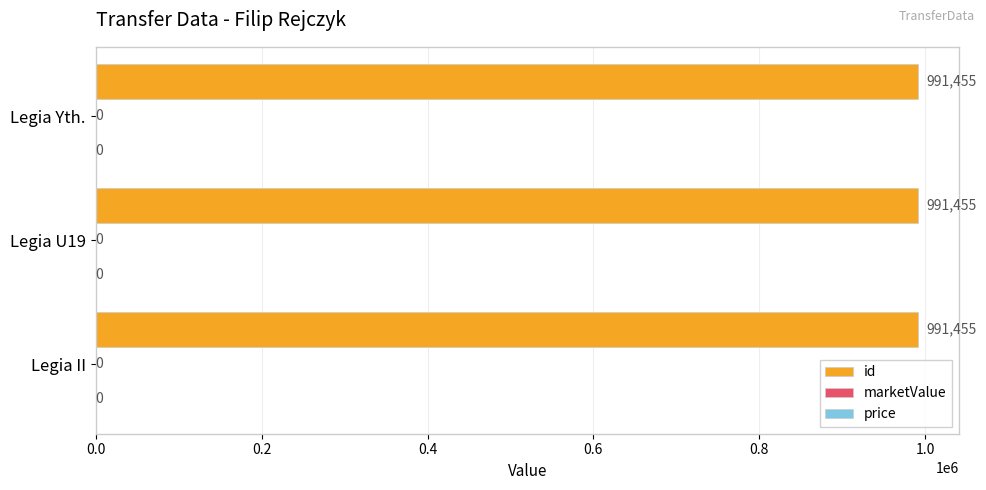

How many bars are there in each group?

3